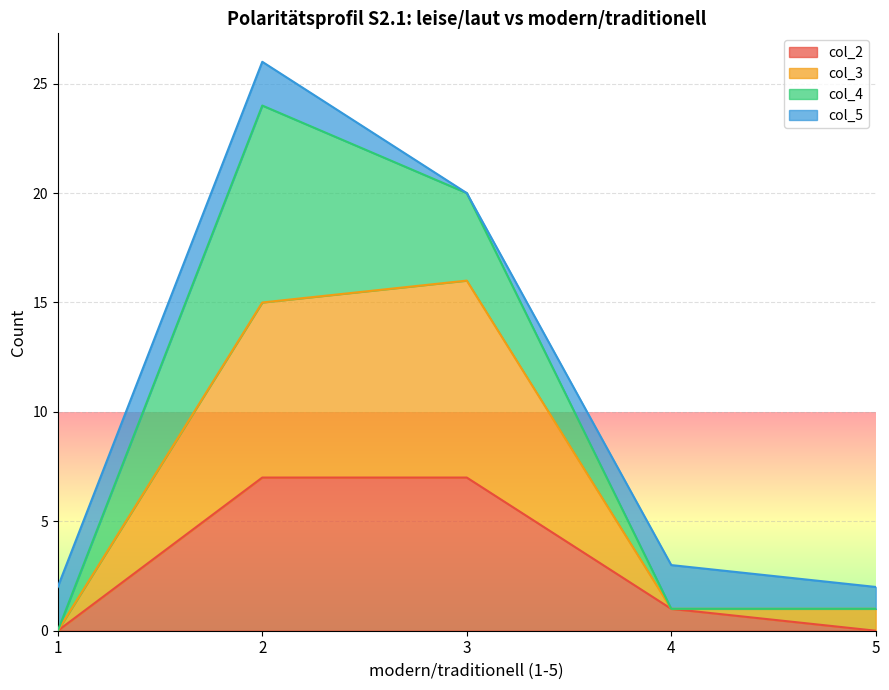

Does the chart display data point markers on the line(s)?

No